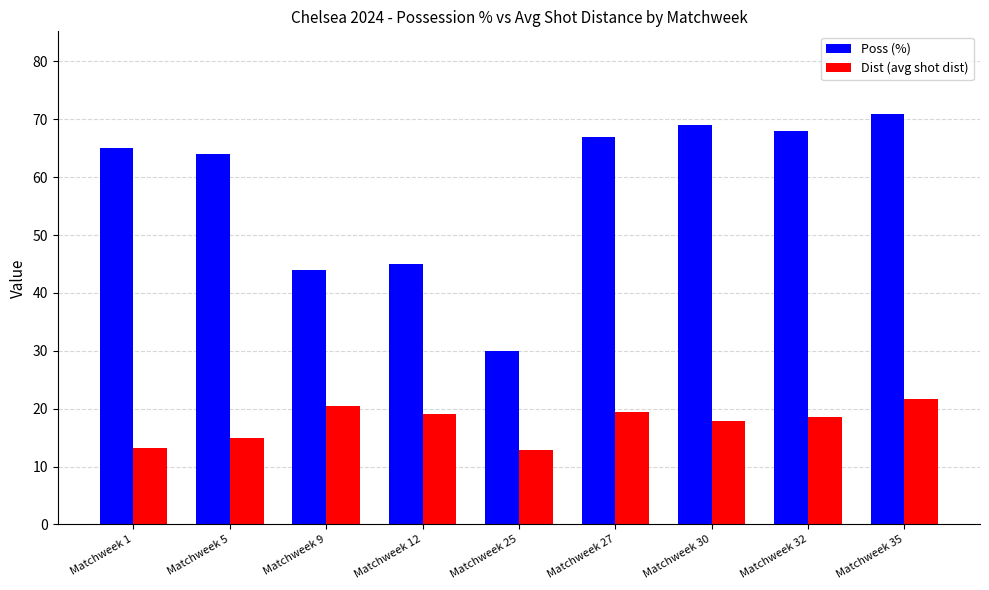

What is the difference between the highest and lowest values at Matchweek 1?

51.8